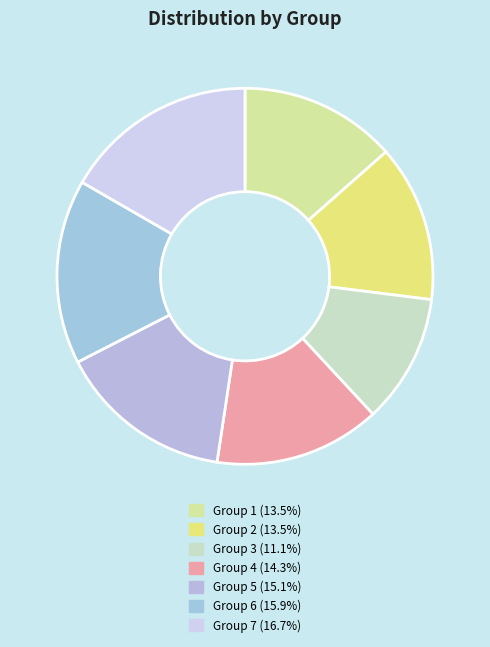

Count the number of slices in the pie.

7